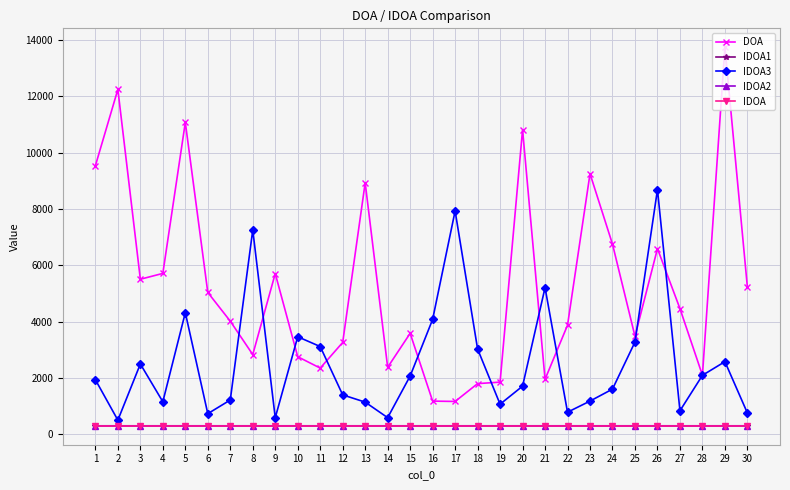

What is the greatest value displayed?

13744.7